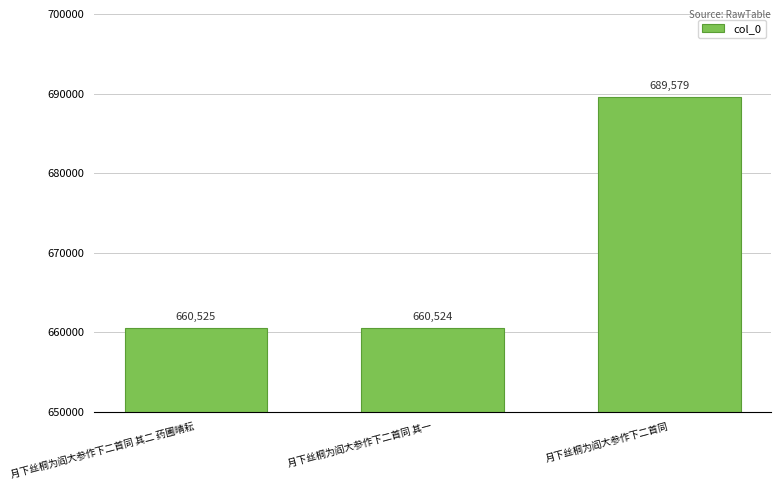

How many distinct data groups are displayed?

1